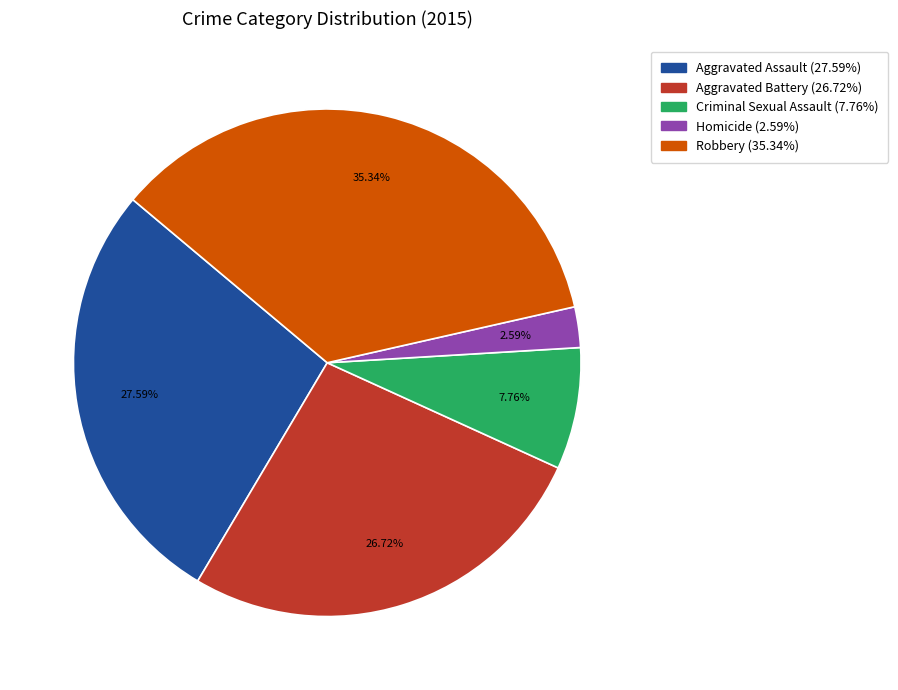

Rank the categories by value from highest to lowest.

Robbery, Aggravated Assault, Aggravated Battery, Criminal Sexual Assault, Homicide